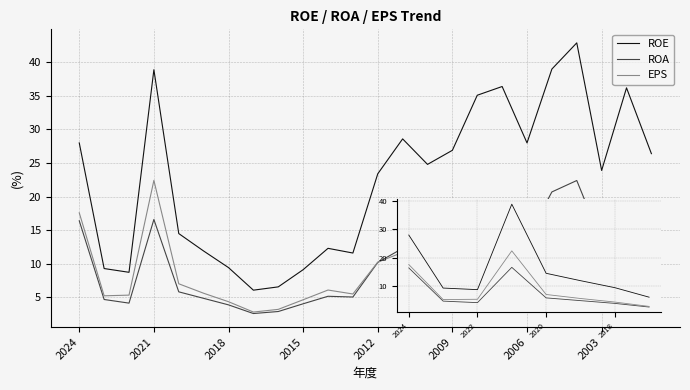

Which series has the largest total across all categories?

ROE